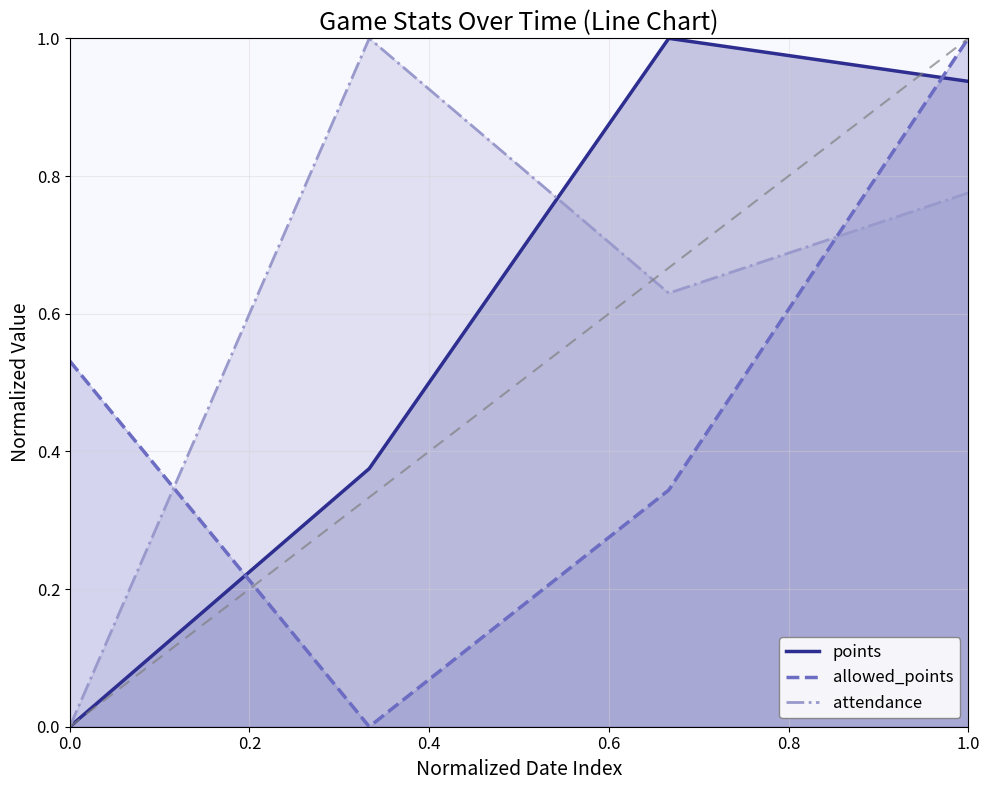

The allowed_points series shows 0.7 at 0.0. True or false?

False